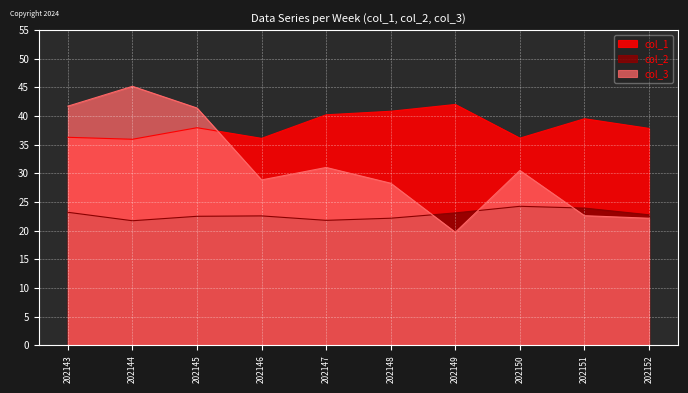

Reading right to left, what are all the values shown in this chart?

col_1: 202152=37.9	202151=39.5	202150=36.2	202149=42.0	202148=40.8	202147=40.2	202146=36.1	202145=38.0	202144=36.0	202143=36.3
col_2: 202152=22.8	202151=24.0	202150=24.3	202149=23.1	202148=22.2	202147=21.8	202146=22.6	202145=22.5	202144=21.7	202143=23.2
col_3: 202152=22.2	202151=22.6	202150=30.5	202149=19.7	202148=28.3	202147=31.0	202146=28.9	202145=41.4	202144=45.2	202143=41.7